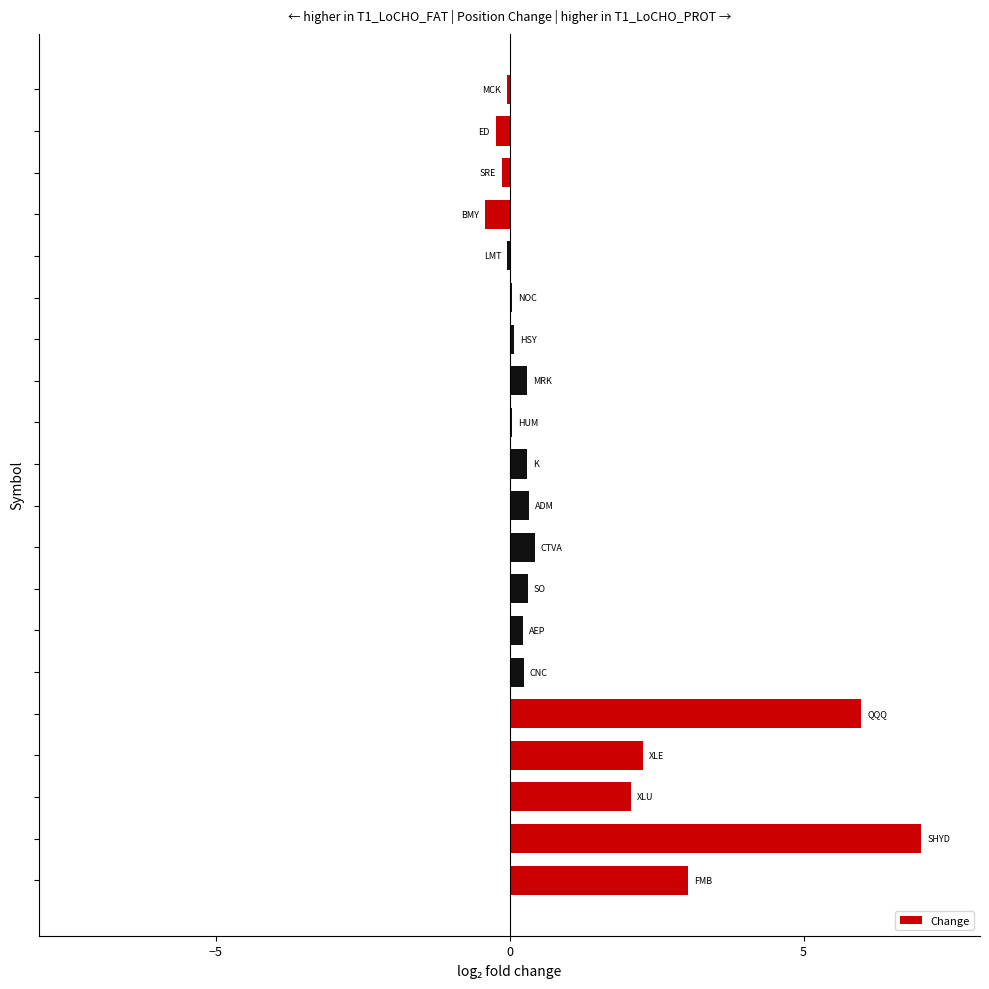

What is the sum of all values?

21.7